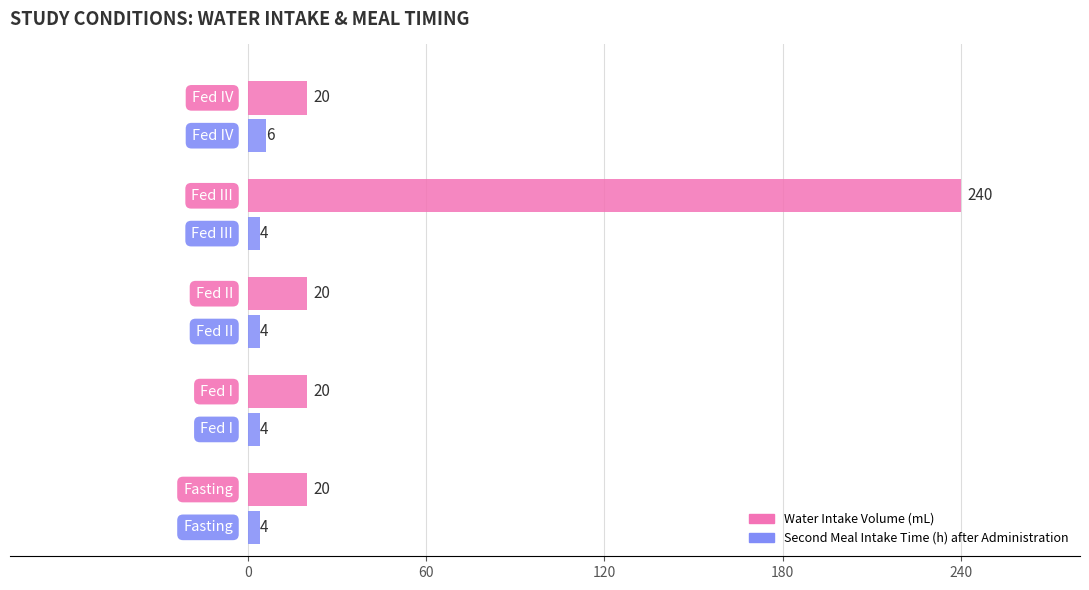

List the series in order of their overall mean, highest first.

Water Intake Volume (mL), Second Meal Intake Time (h) after Administration